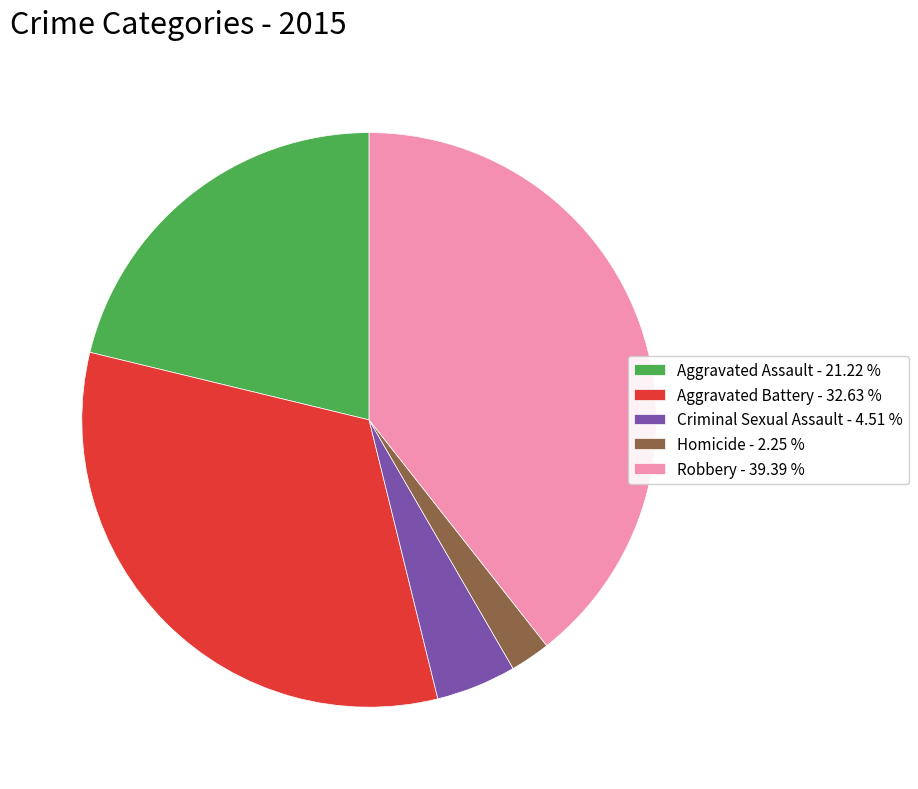

What is the ratio of the value at Criminal Sexual Assault - 4.51 % to the value at Homicide - 2.25 %?

2.0